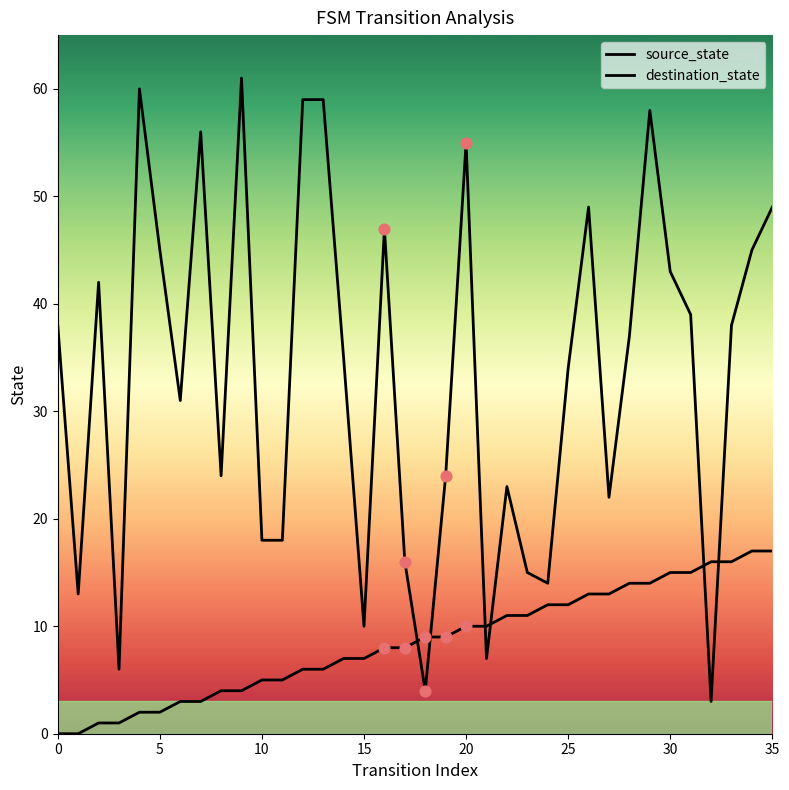

How many lines are shown in the chart?

2